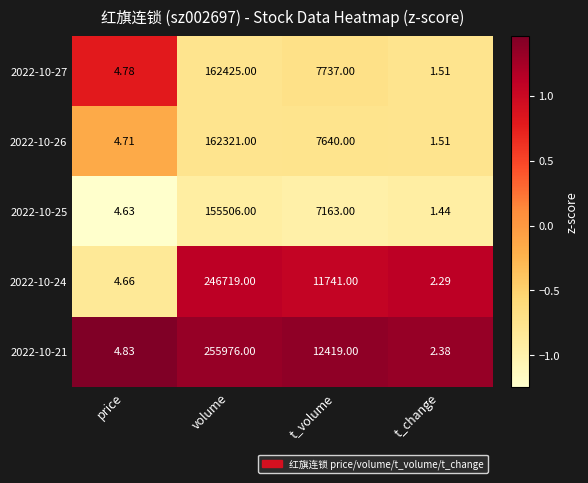

At which label does 2022-10-27 first exceed 7737?

volume